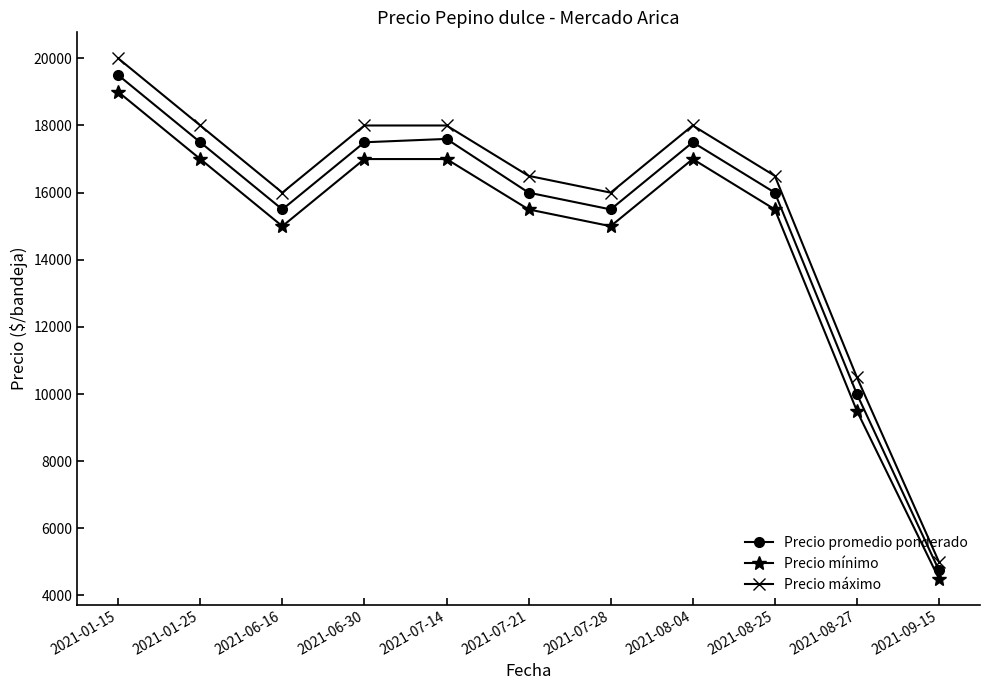

True or false: Precio promedio ponderado has more than 0 points higher than both neighbors.

True